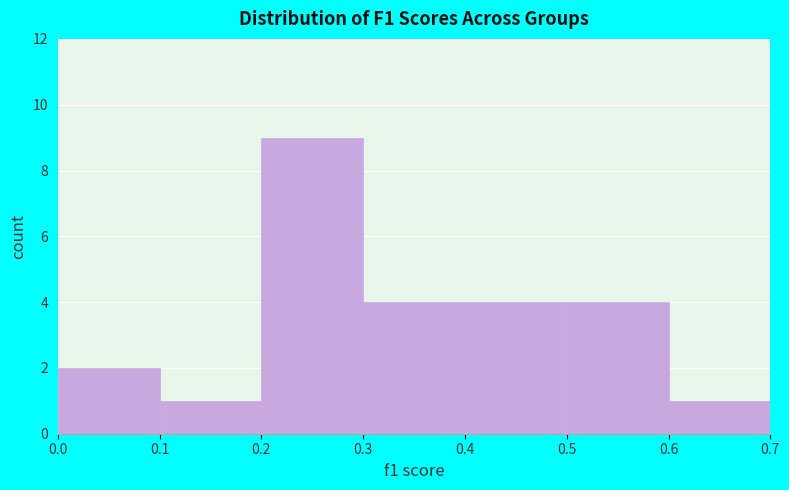

Over which range of the x-axis is the bar tallest?

0.2 to 0.3